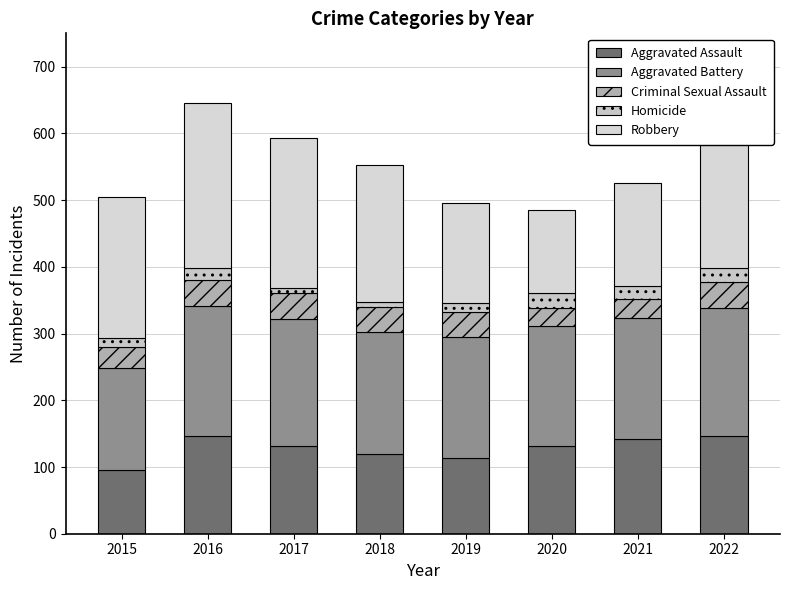

Where does the Aggravated Assault series first go above 131?

2016